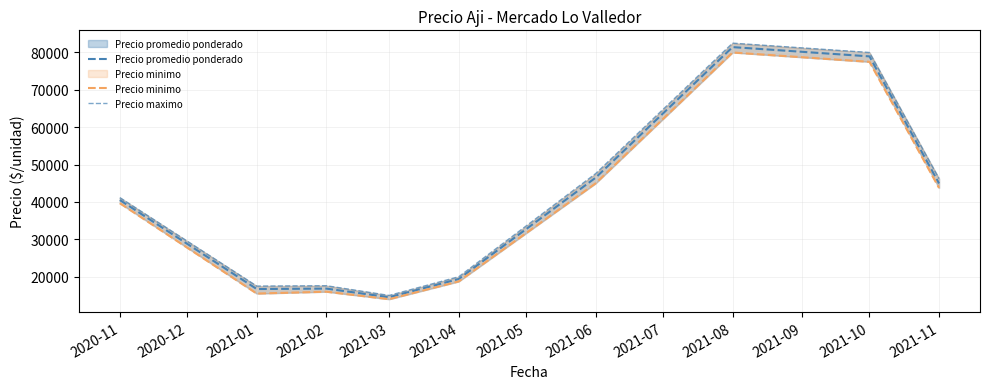

Rank the series at 2021-04 from highest to lowest value.

Precio maximo, Precio promedio ponderado, Precio minimo